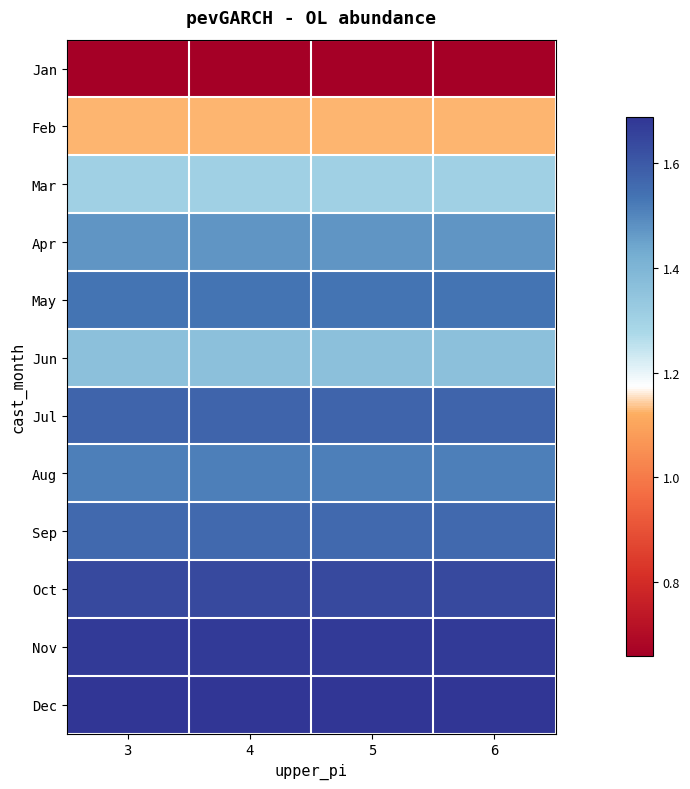

List the series in order of their peak value, lowest first.

Jan, Feb, Mar, Jun, Apr, Aug, May, Sep, Jul, Oct, Nov, Dec